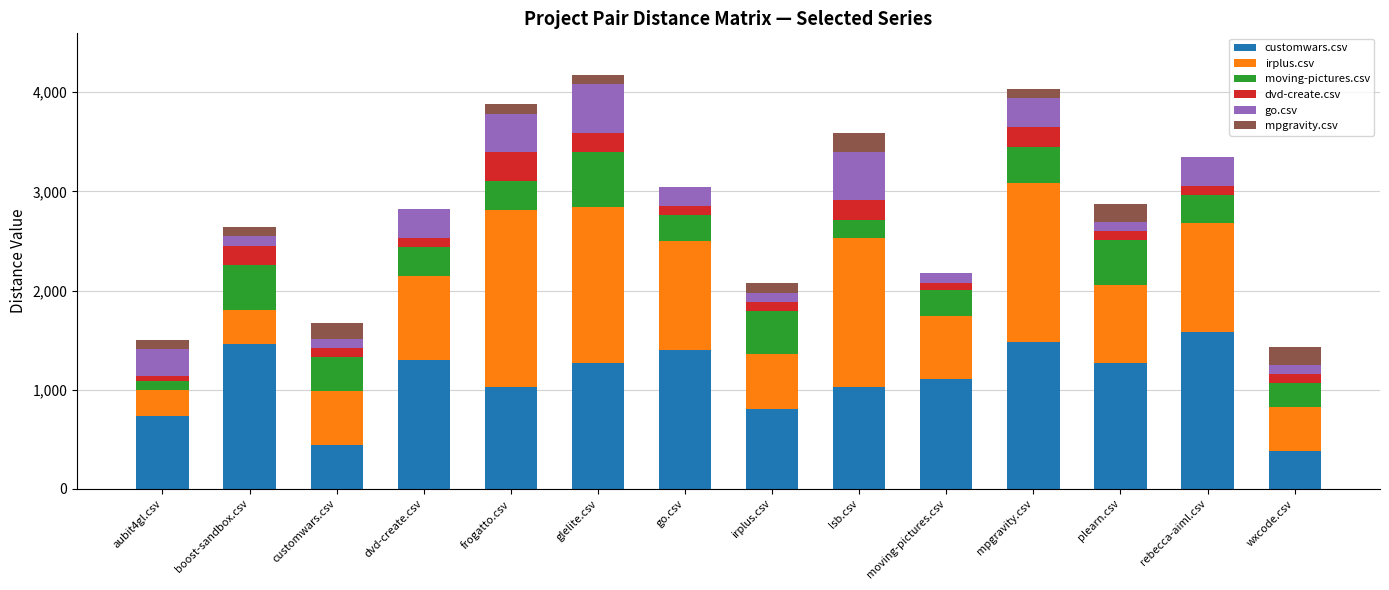

The customwars.csv series shows 979.2 at rebecca-aiml.csv. True or false?

False